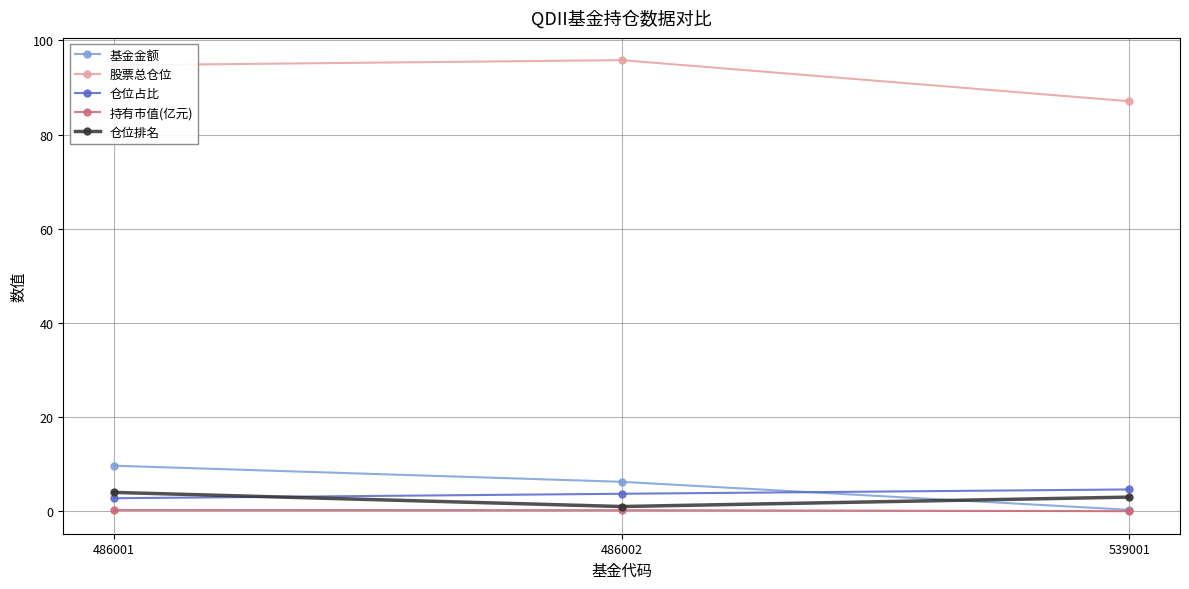

What is the sum of all 仓位占比 values?

11.1